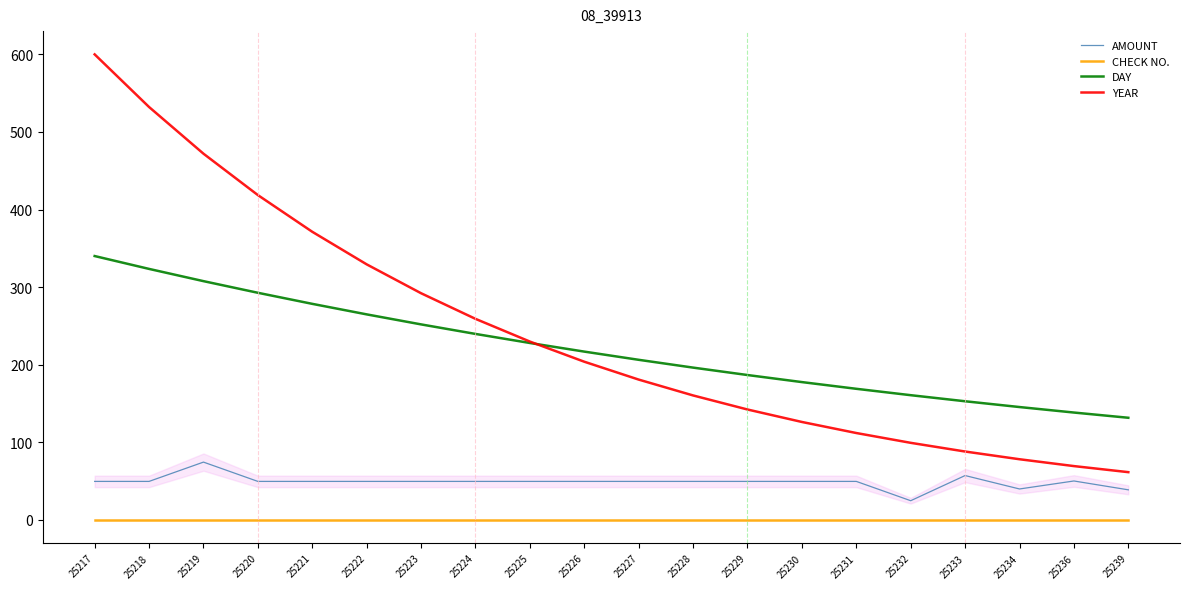

Does the chart display data point markers on the line(s)?

No